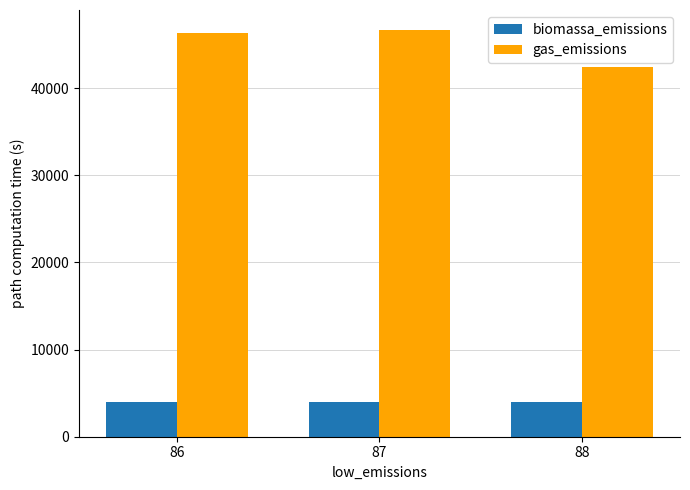

How many groups of bars are there?

3